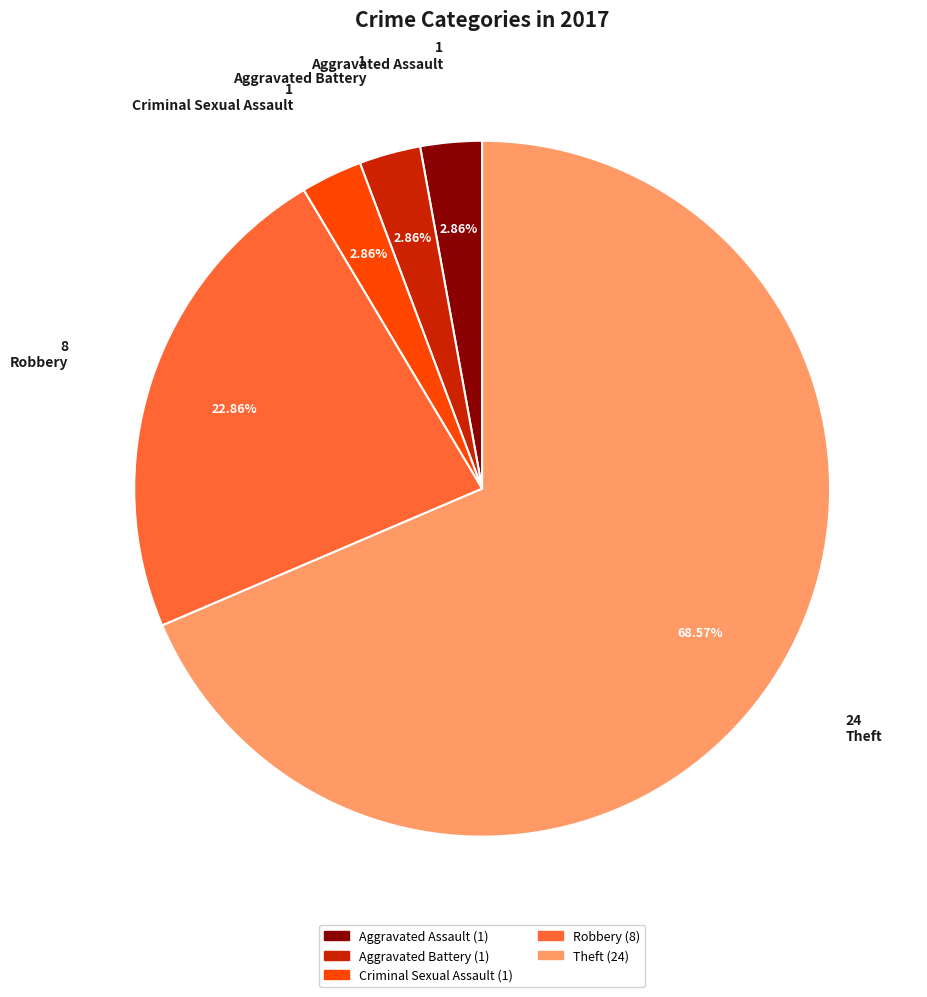

To the nearest percent, what percentage of the pie is Aggravated Assault?

3%